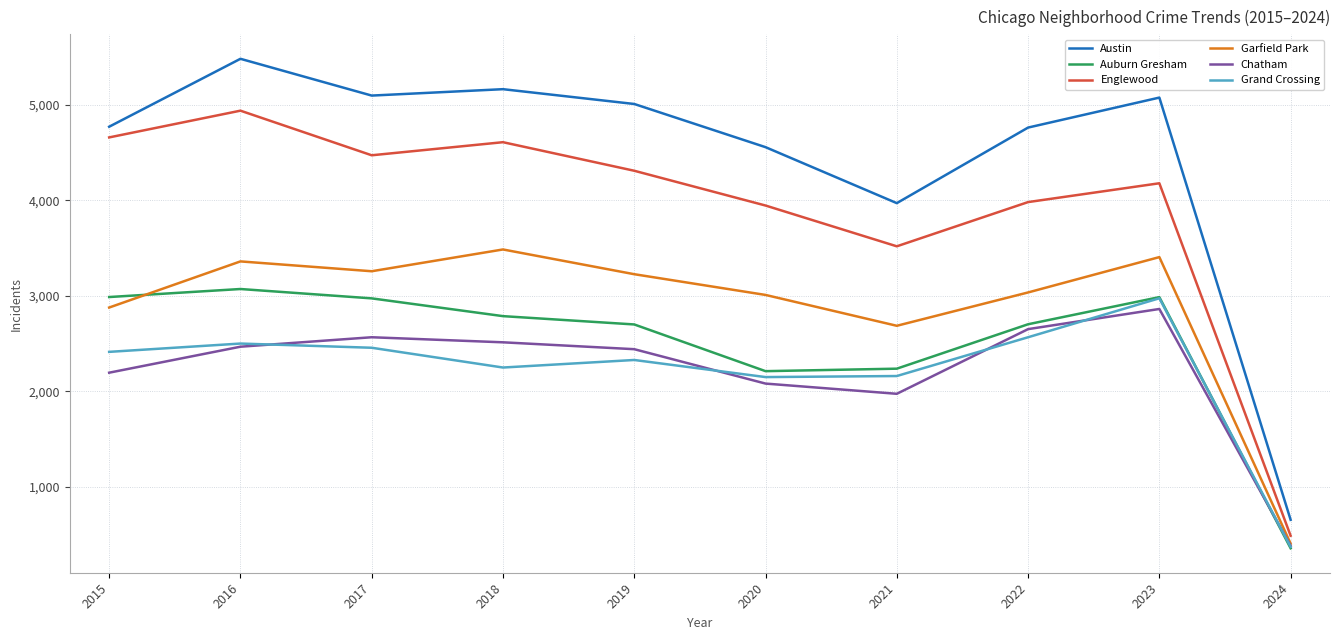

The Garfield Park series shows 3035 at 2022. True or false?

True